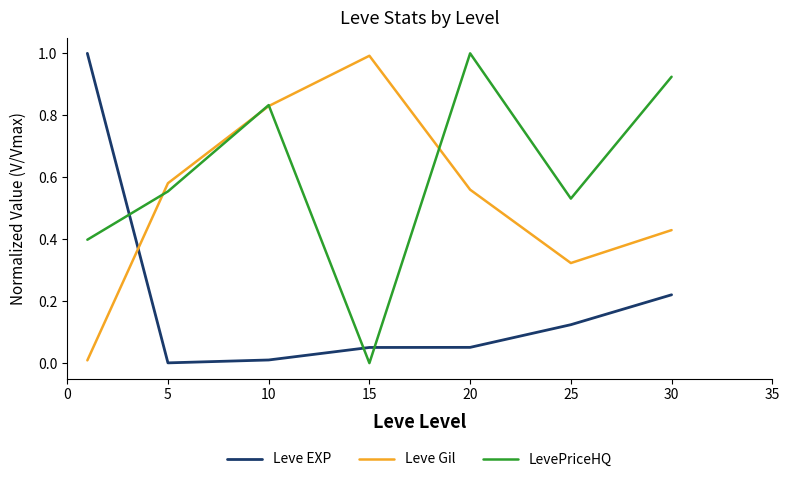

Rank the series by their average value, from highest to lowest.

LevePriceHQ, Leve Gil, Leve EXP